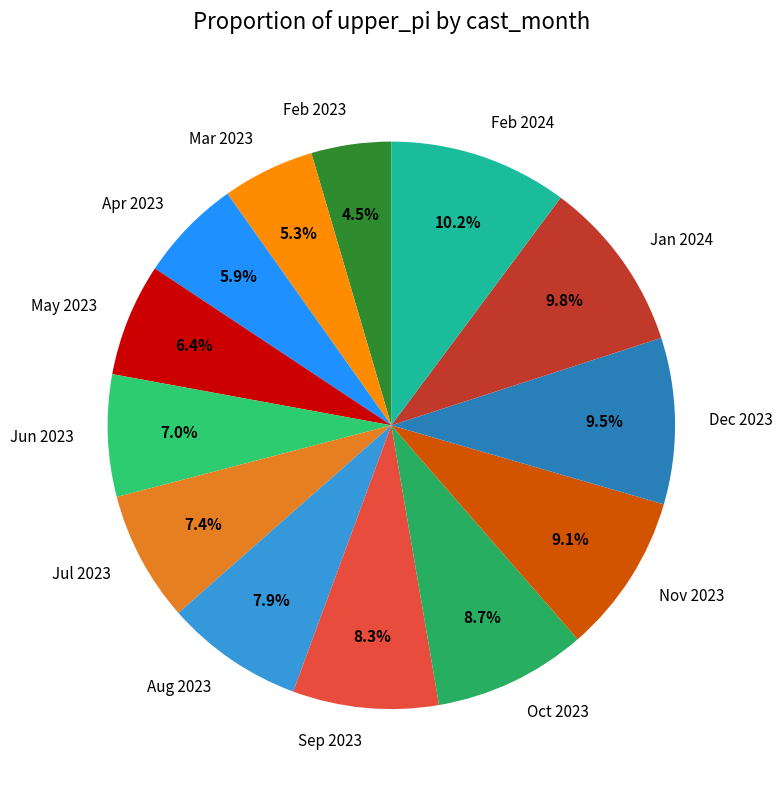

Which has a higher value, Feb 2023 or May 2023?

May 2023